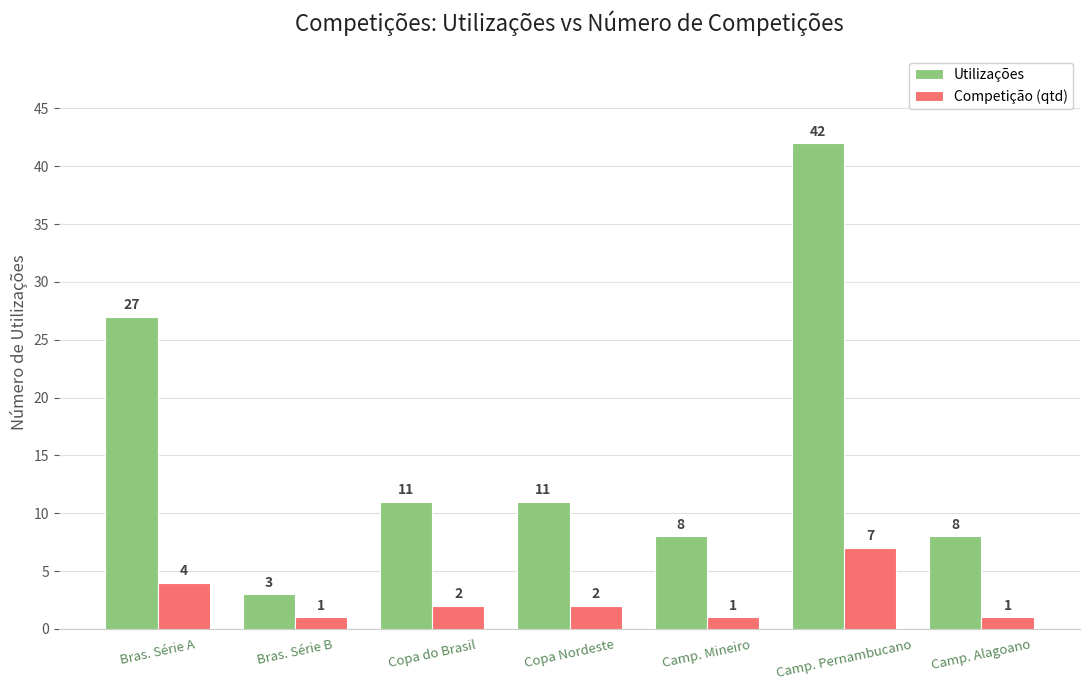

Between Bras. Série A and Copa Nordeste, which series saw the biggest shift?

Utilizações